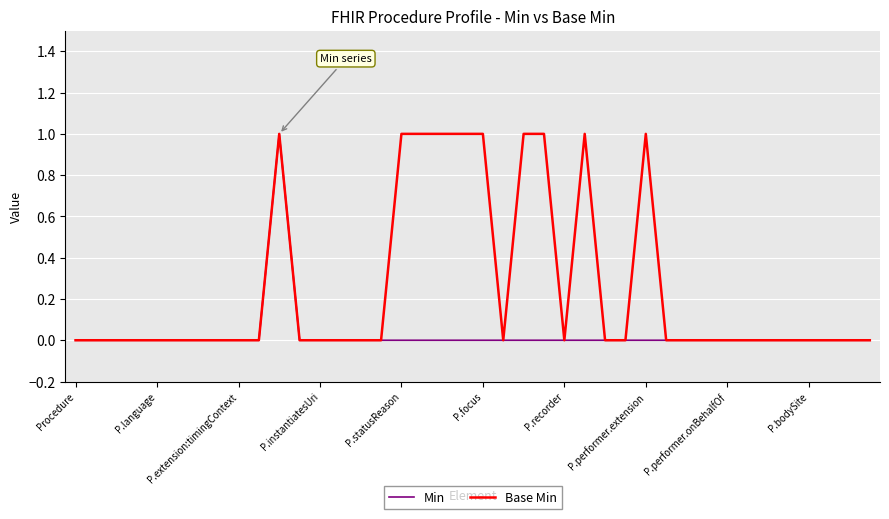

Rank the series by their average value, from highest to lowest.

Base Min, Min